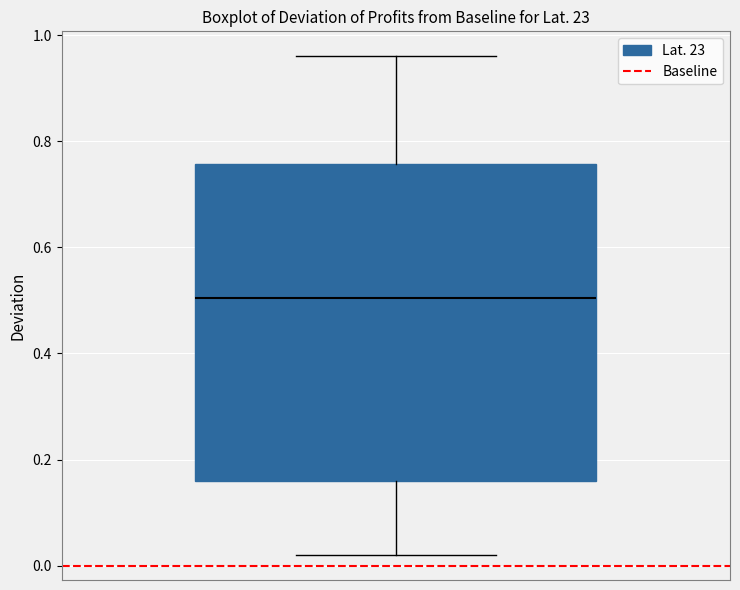

Read this box plot against the y-axis: the position of the median line, the range covered by the box, and the ends of both whiskers. The values are not printed on the chart, so give them approximately, as read against the axis.

median 0.50, box 0.16 to 0.76, whiskers 0.02 to 0.96